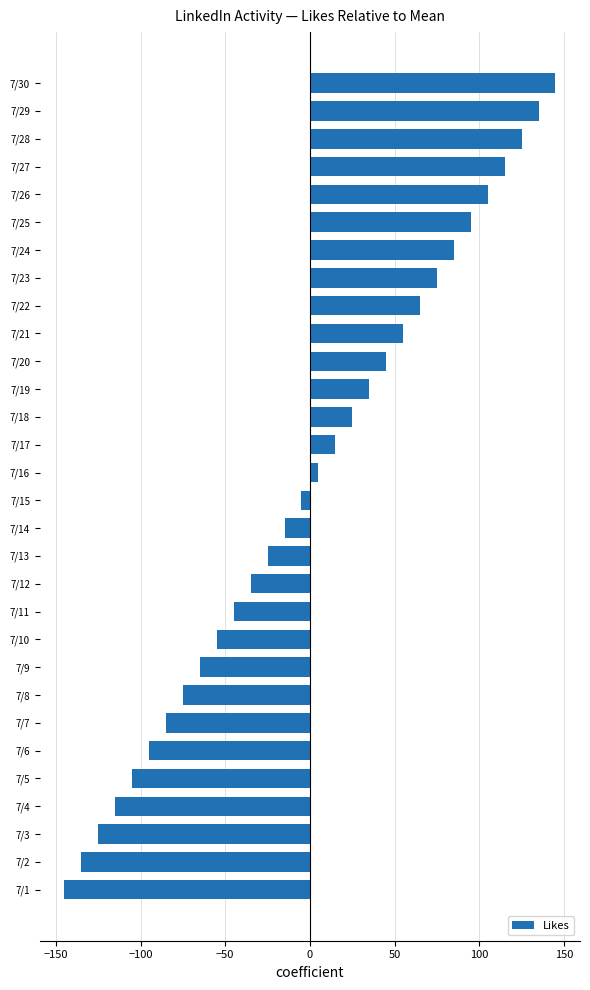

What is the difference between the second highest and minimum values?

280